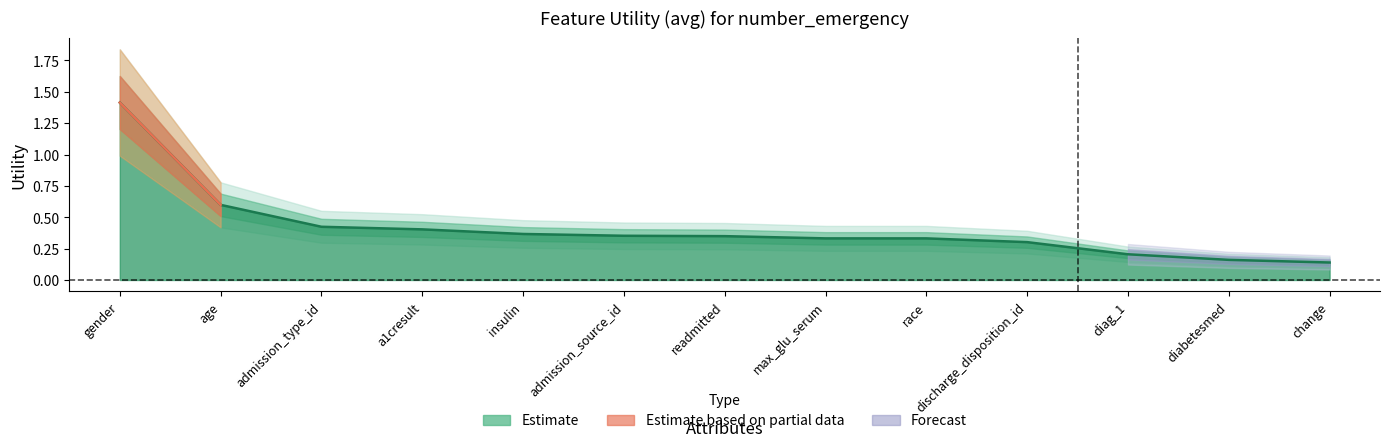

Reading left to right, list all the values displayed in this chart.

gender=1.4	age=0.6	admission_type_id=0.4	a1cresult=0.4	insulin=0.4	admission_source_id=0.4	readmitted=0.3	max_glu_serum=0.3	race=0.3	discharge_disposition_id=0.3	diag_1=0.2	diabetesmed=0.2	change=0.1